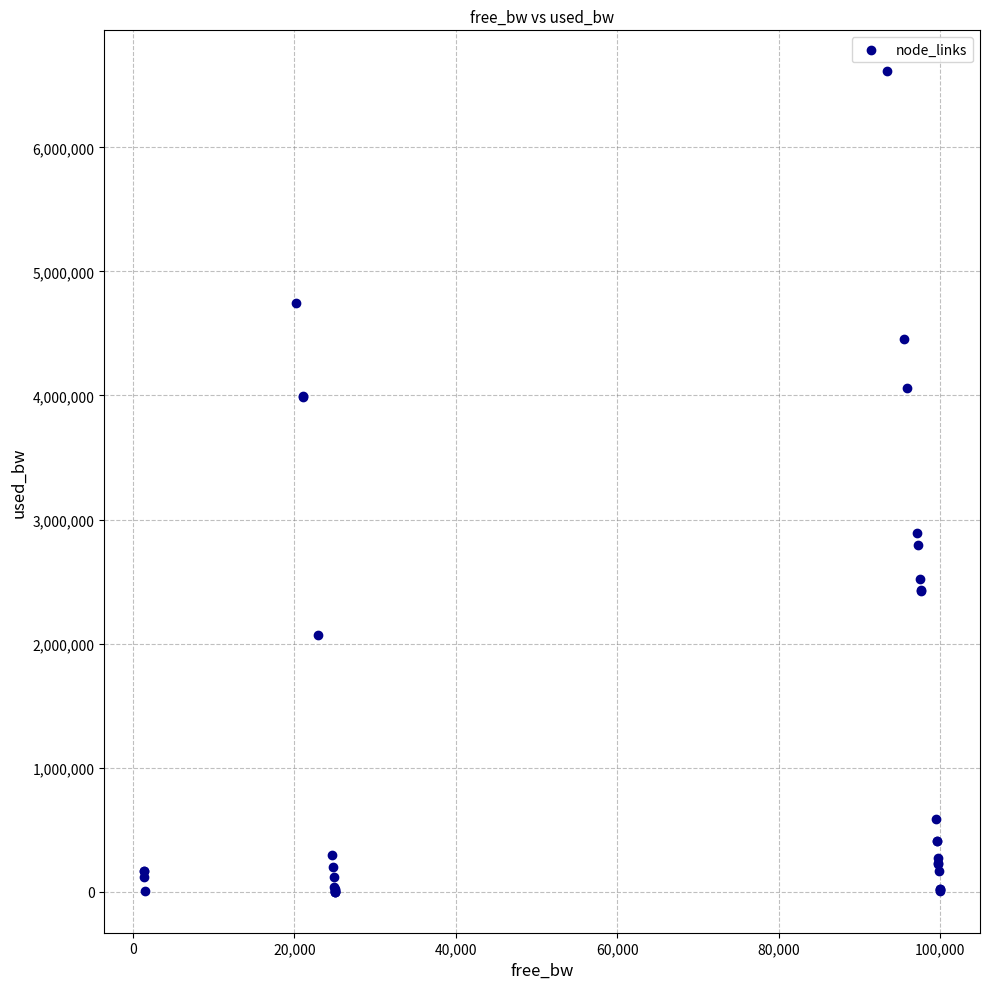

What Y value in the scatter plot is closest to 3306476?

2890252.6